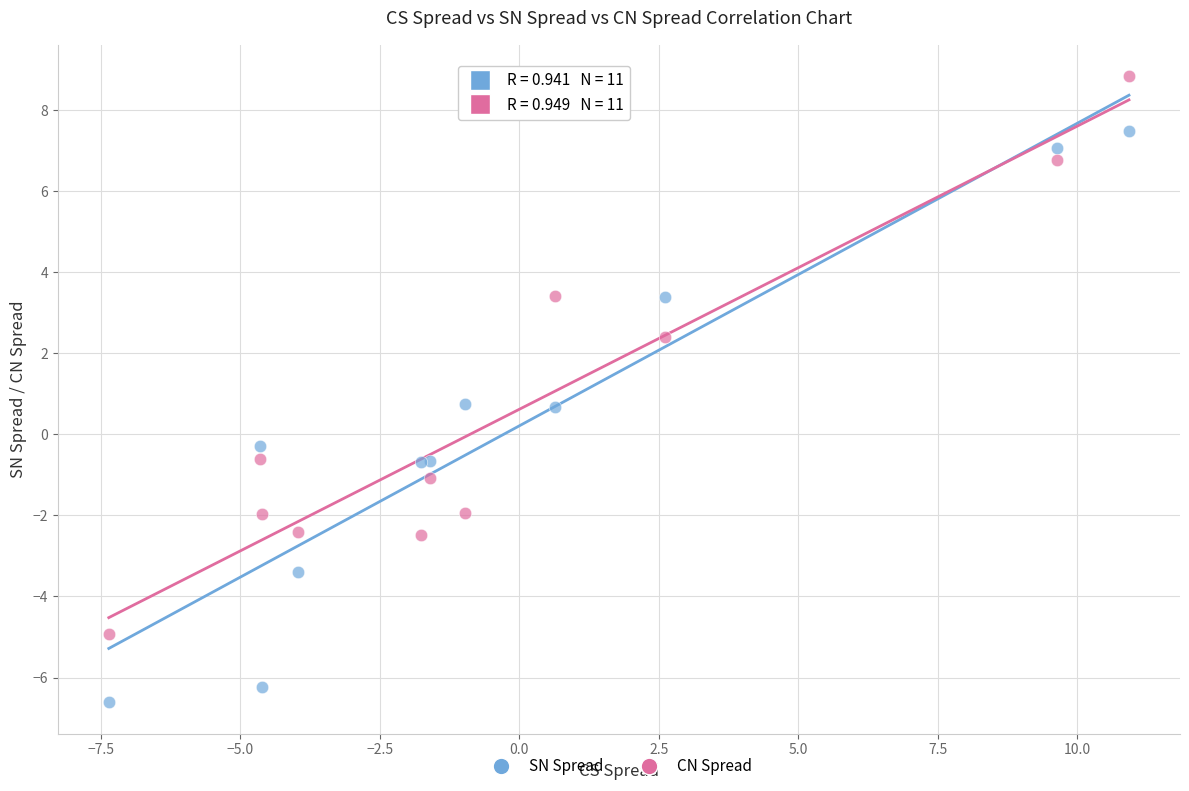

Which series reaches the maximum Y coordinate?

CN Spread